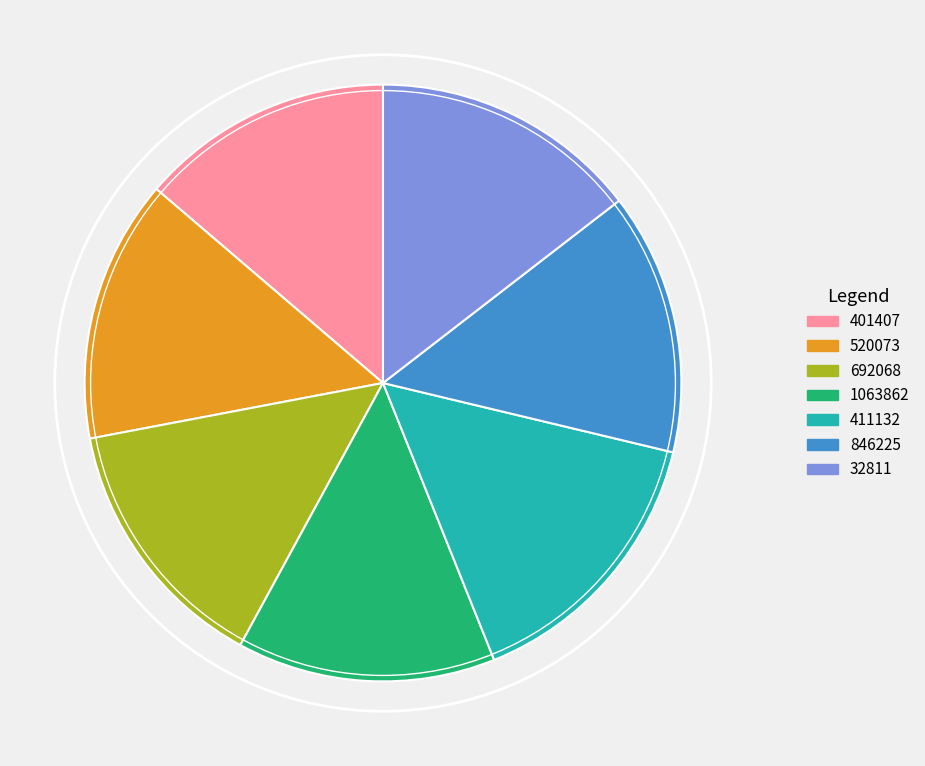

What is the ratio of the value at 32811 to the value at 1063862?

1.0